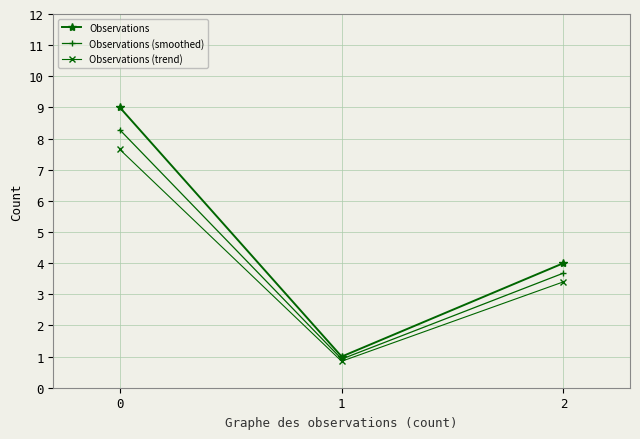

True or false: Observations (trend) has a value of 4.6 at 2.

False